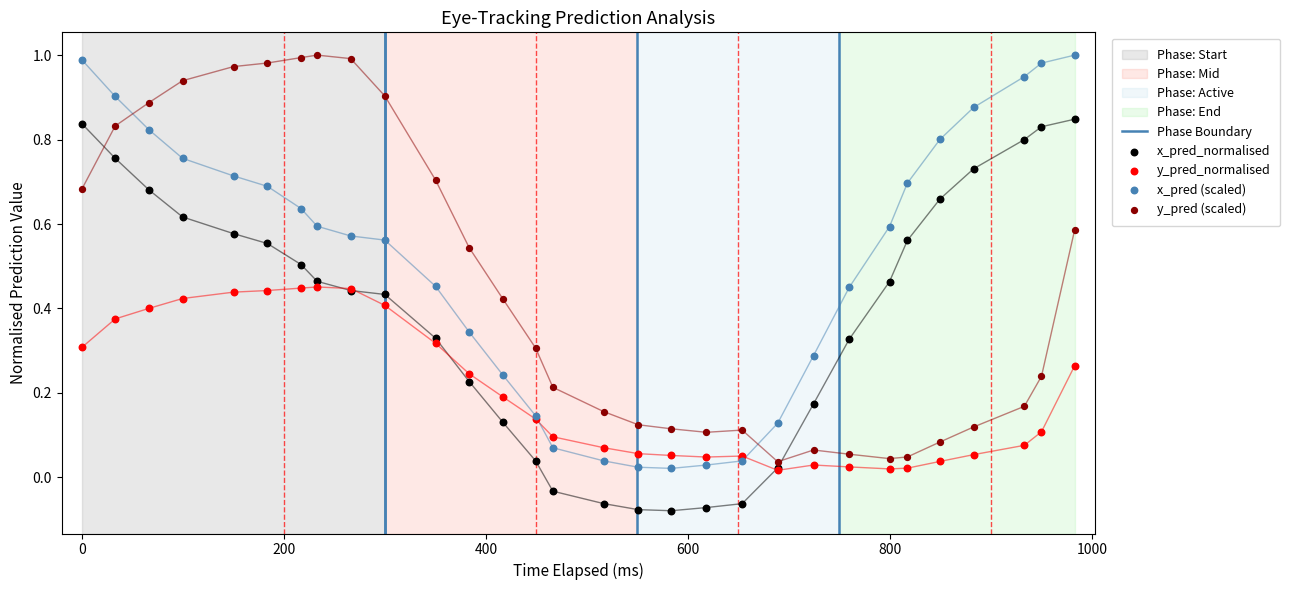

Which series has the widest spread of Y values?

x_pred